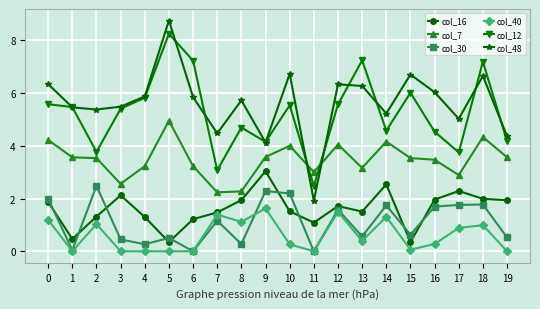

What is the value of the col_40 point at the 13th from the left?

1.5